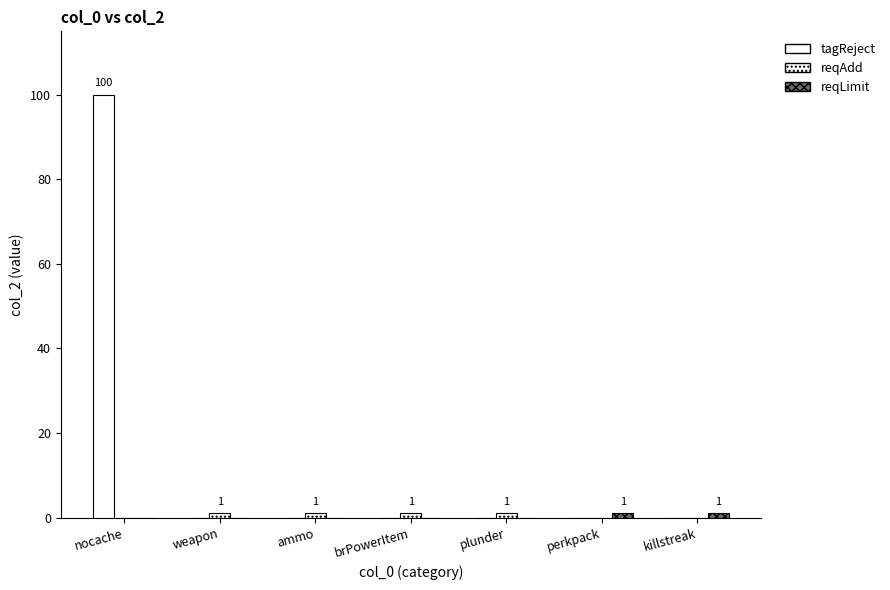

Are the bars horizontal?

No